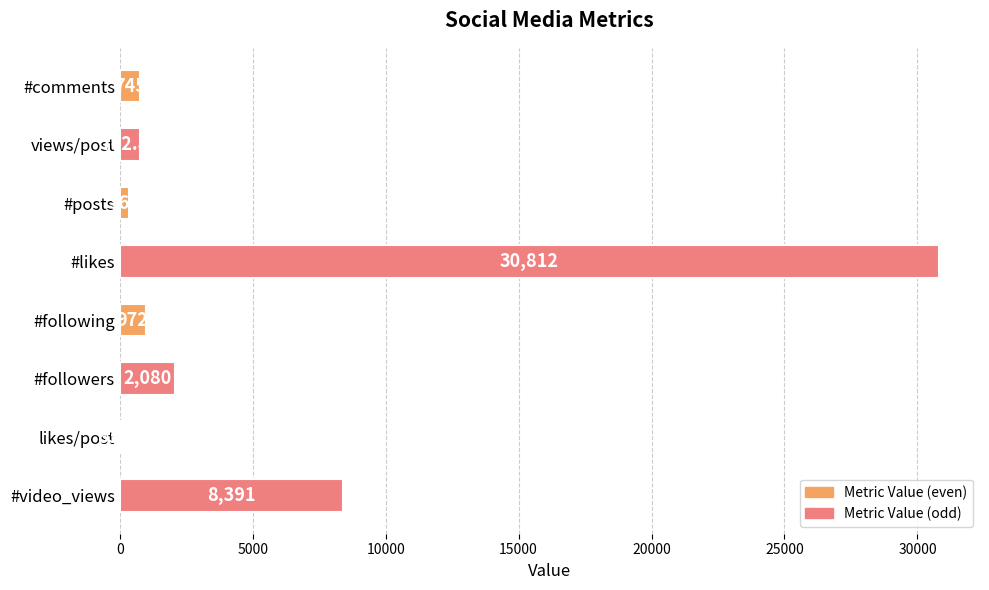

What is the sum of the values at #comments and likes/post?

829.0